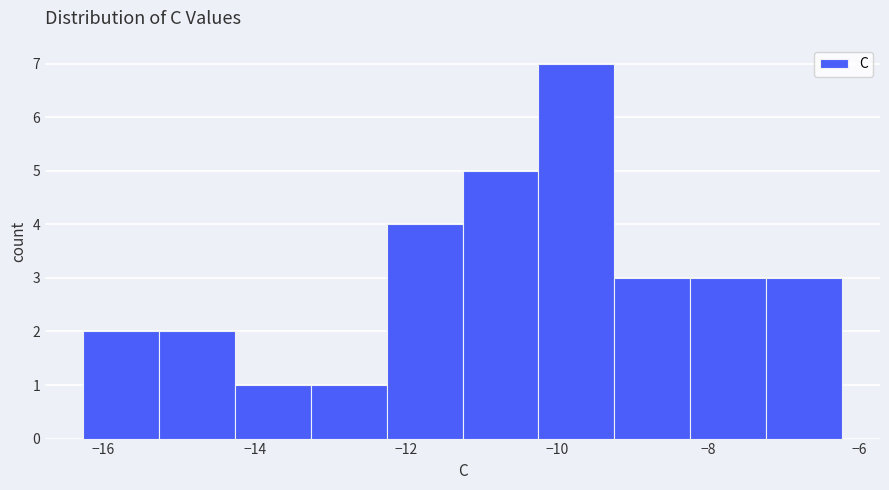

How tall is the bar that spans -16.2 to -15.2 on the x-axis? Neither the bar edges nor the heights are printed on the chart, so give them approximately, as read against the axes.

2